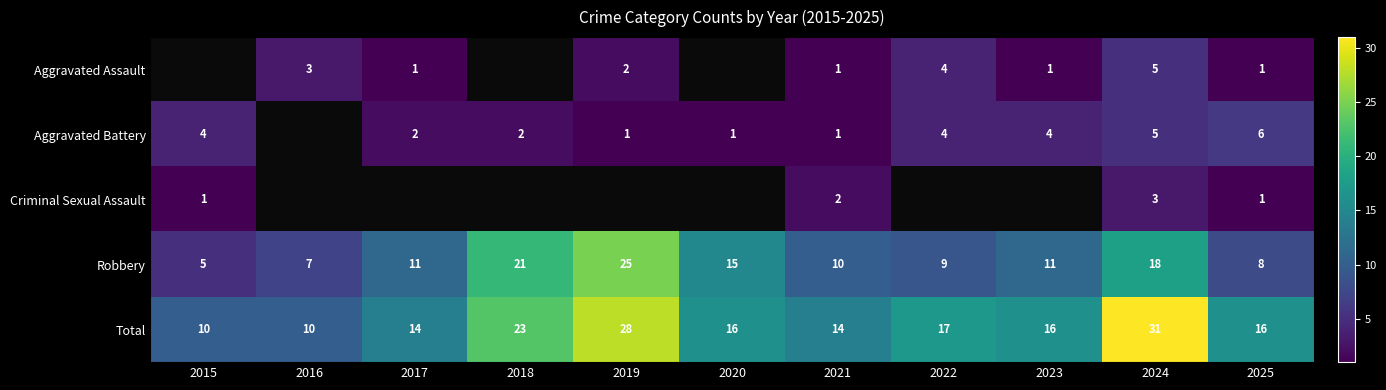

Where is Robbery nearest to the value 15?

2020